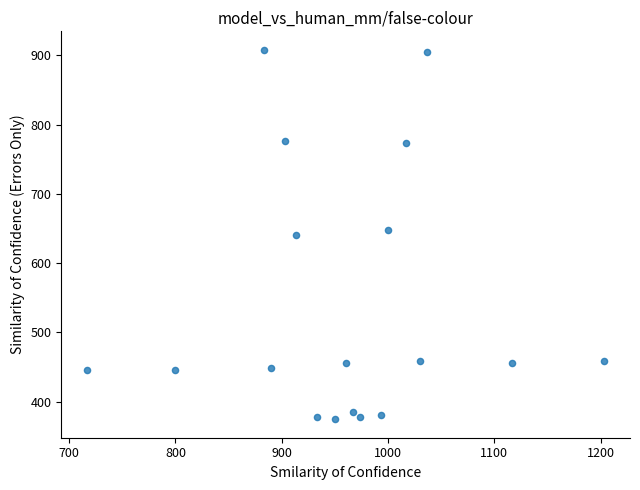

What is the range of X values (max minus min)?

486.7